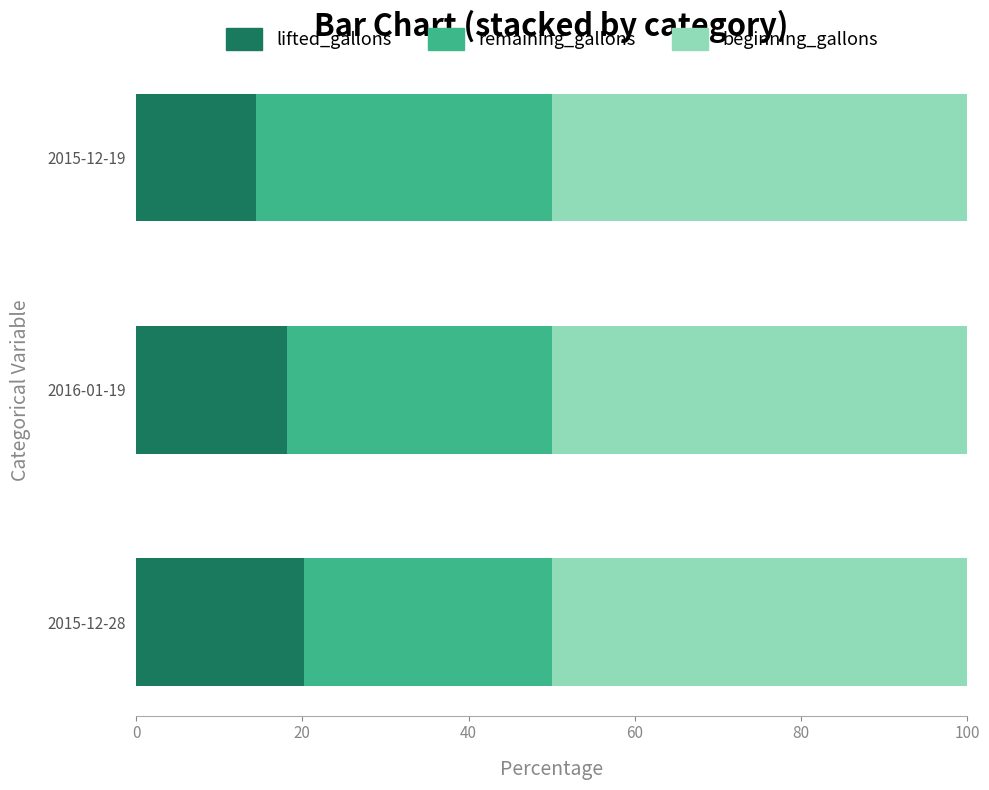

At which label does lifted_gallons reach its minimum?

2015-12-19